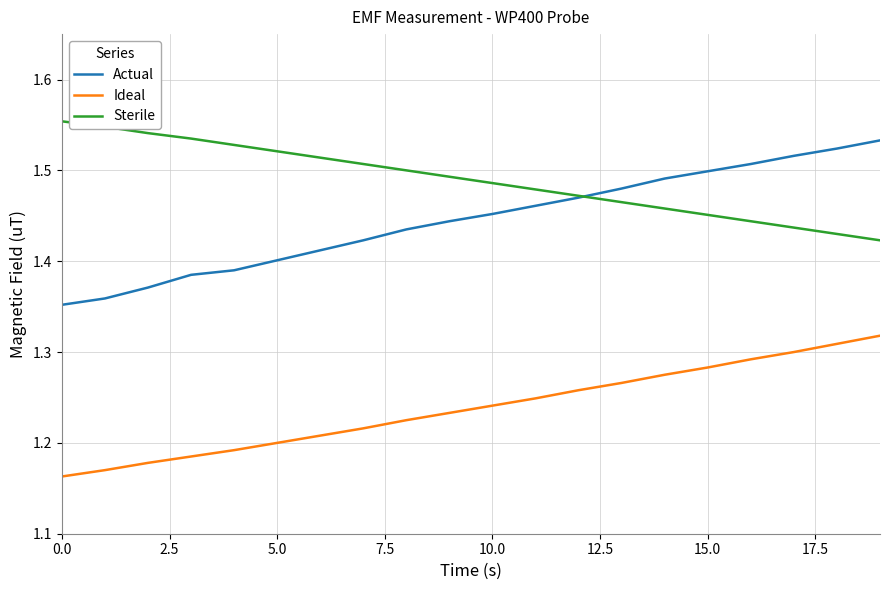

Count the number of categories in the chart.

20